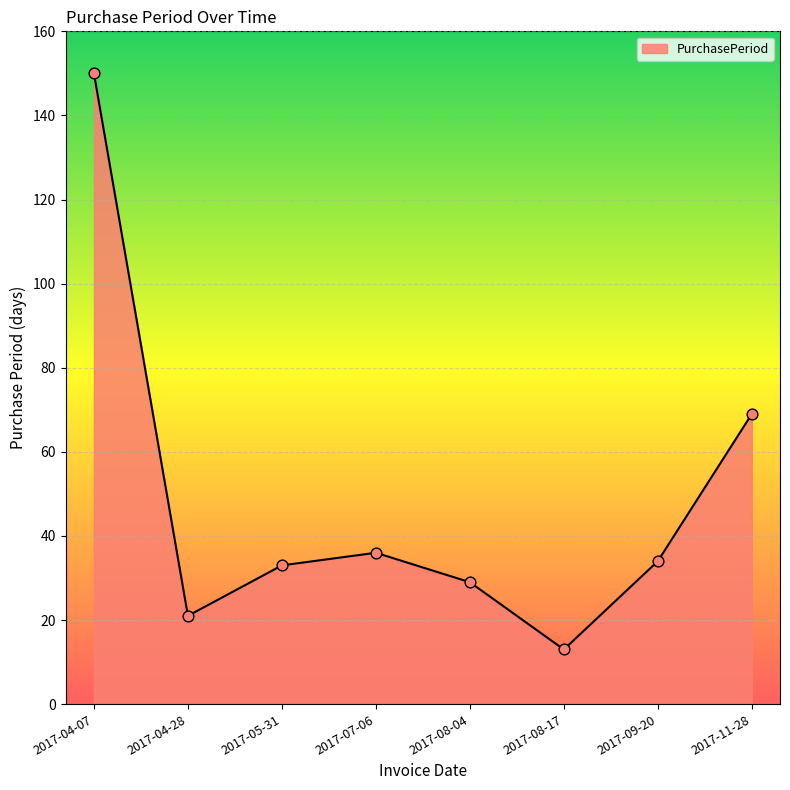

What is the ratio of the value at 2017-04-07 to the value at 2017-04-28?

7.1